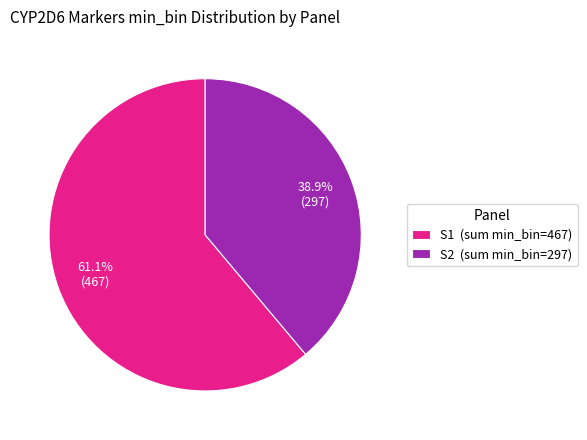

Which has a higher value, S2 (sum min_bin=297) or S1 (sum min_bin=467)?

S1 (sum min_bin=467)